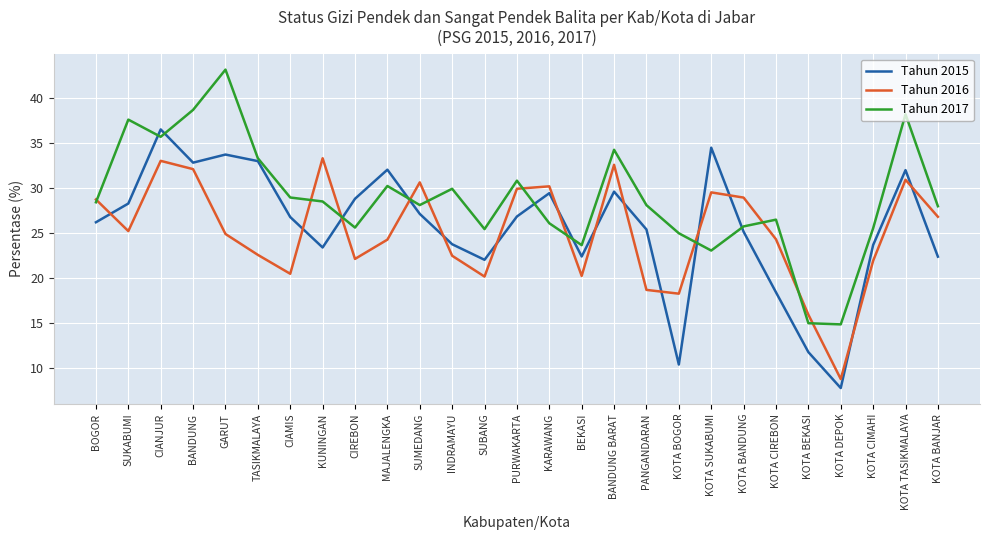

What is the total value across all series at INDRAMAYU?

76.2